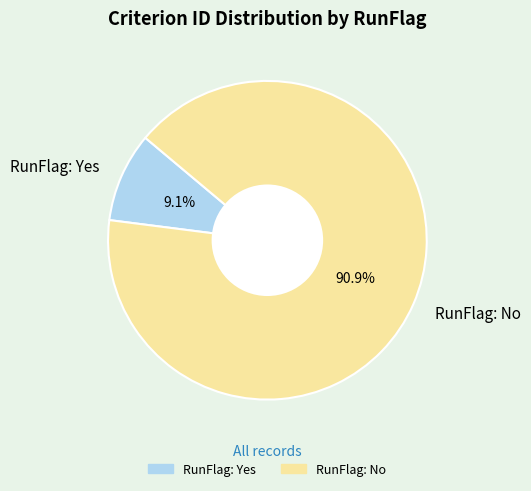

Is the sum of RunFlag: Yes and RunFlag: No greater than half?

Yes